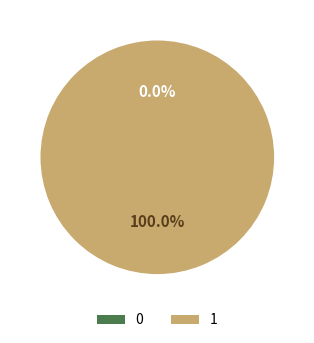

To the nearest percent, what is the average slice percentage?

50%